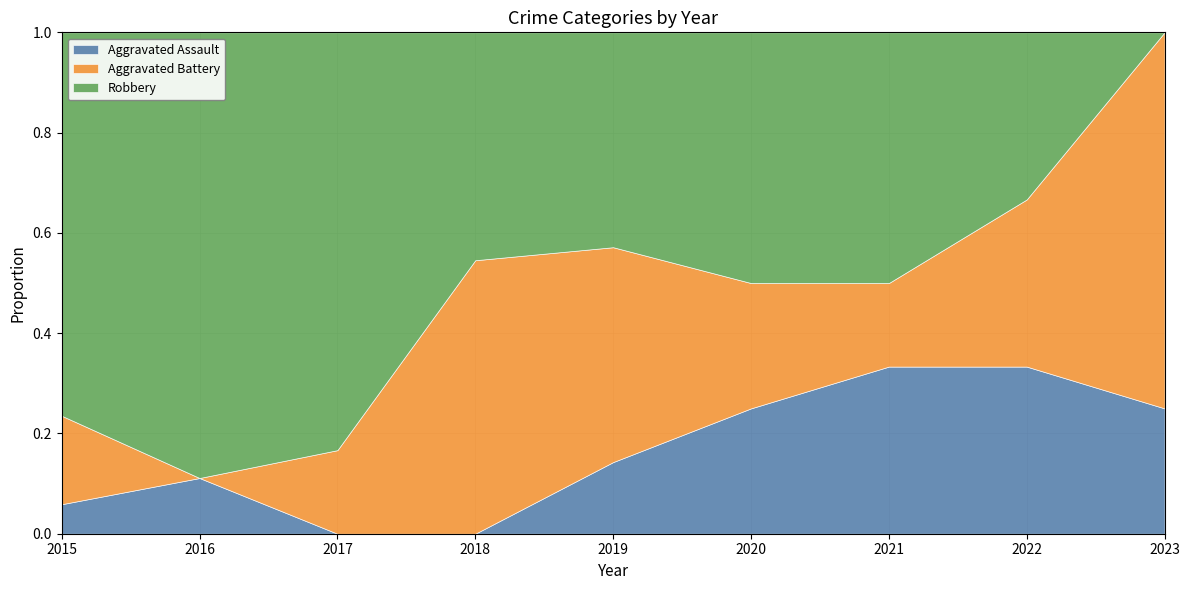

Is the value of Aggravated Assault at 2020 greater than the value of Aggravated Battery at 2016?

Yes